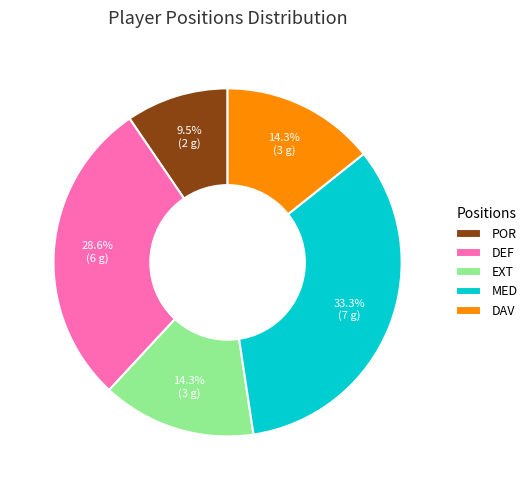

Is there a majority slice in this chart?

No